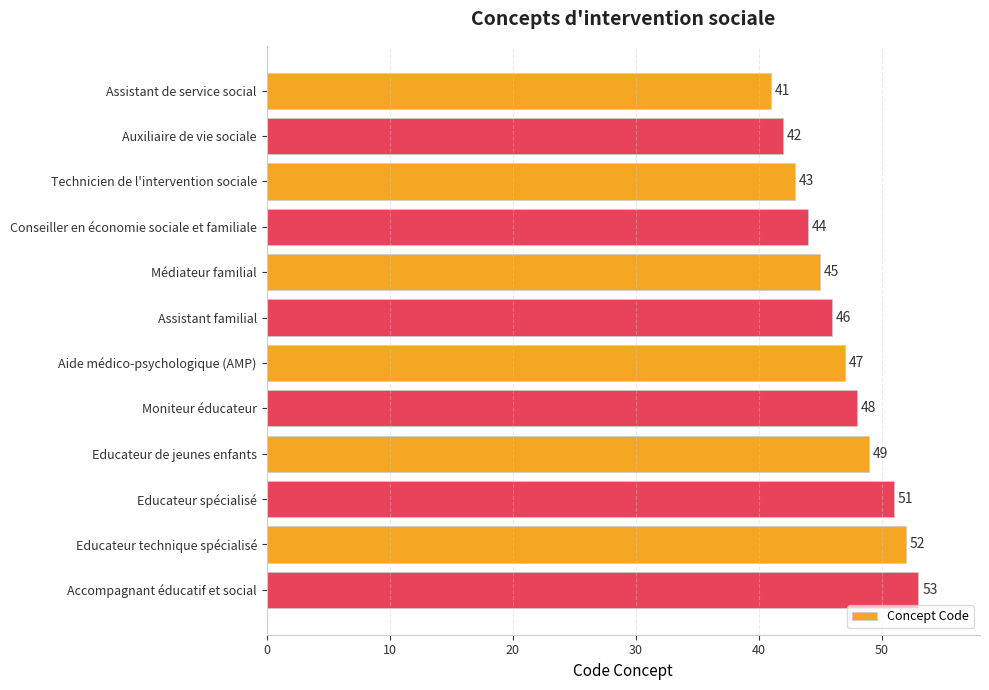

The chart shows a value of 73 at Educateur de jeunes enfants. True or false?

False